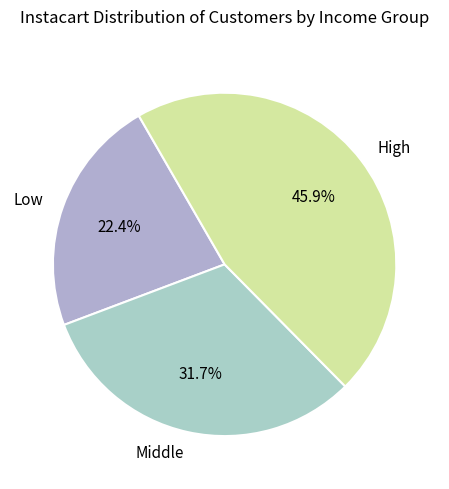

What is the ratio of the value at High to the value at Middle?

1.4